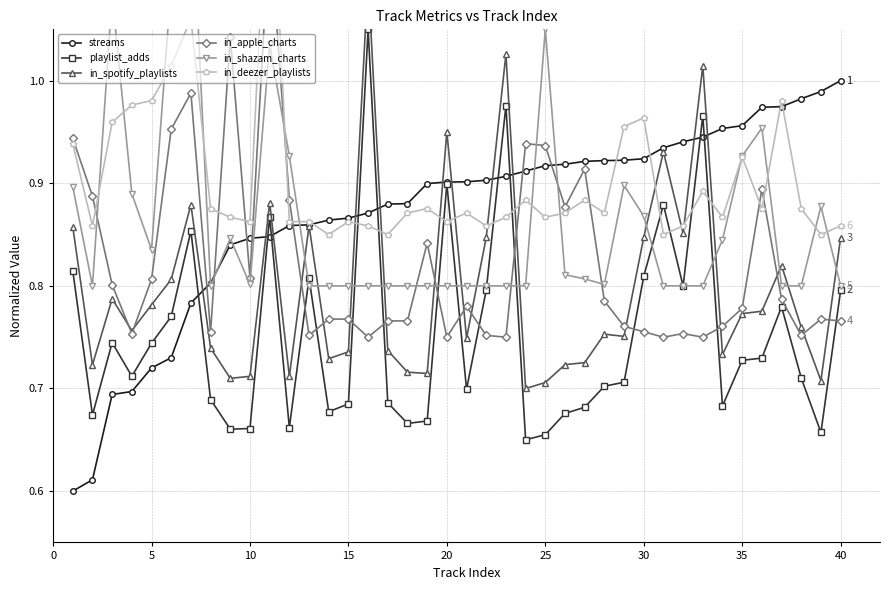

What is the value of the playlist_adds point at the 28th from the left?

0.7